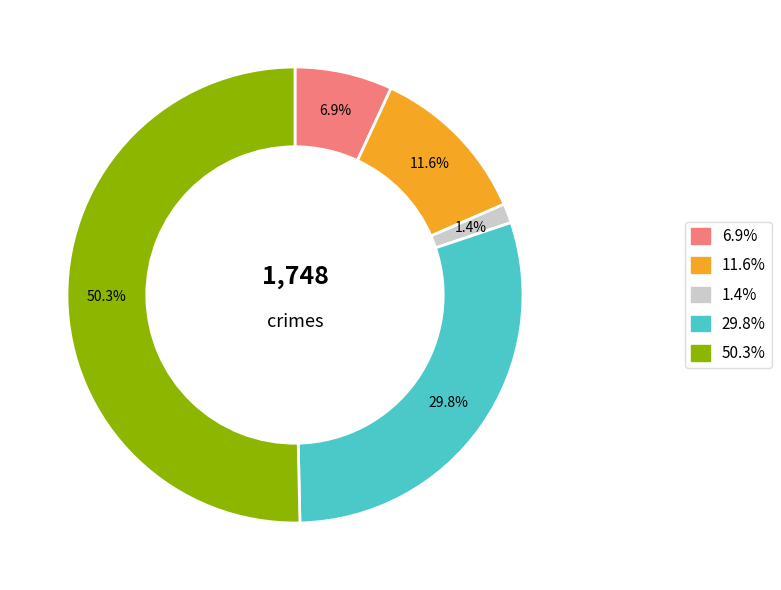

How many slices are in this pie chart?

5